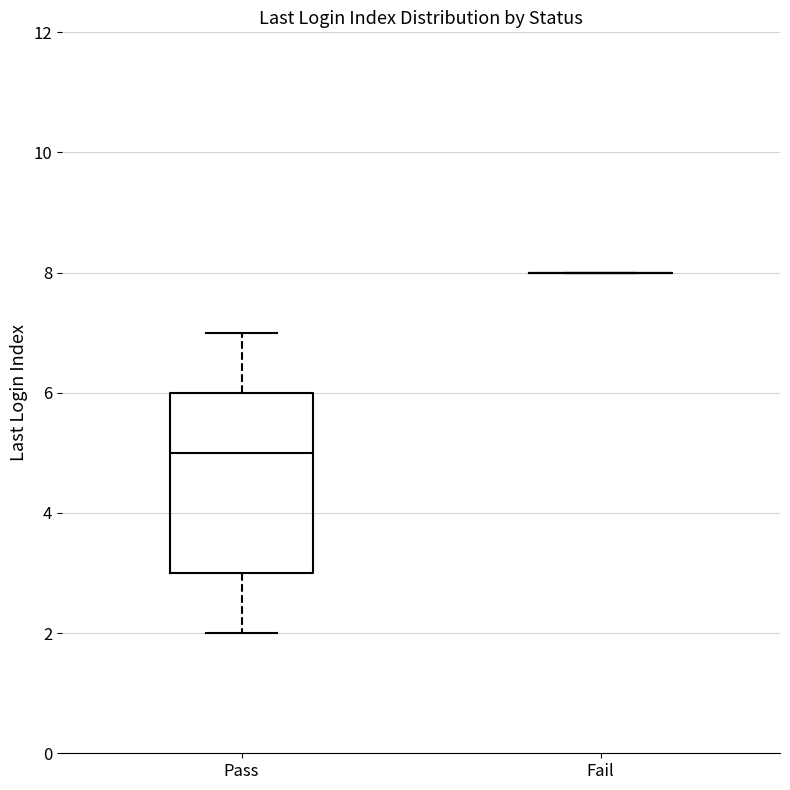

Where does the upper whisker of the box for Pass end on the y-axis? The values are not printed on the chart, so give them approximately, as read against the axis.

7